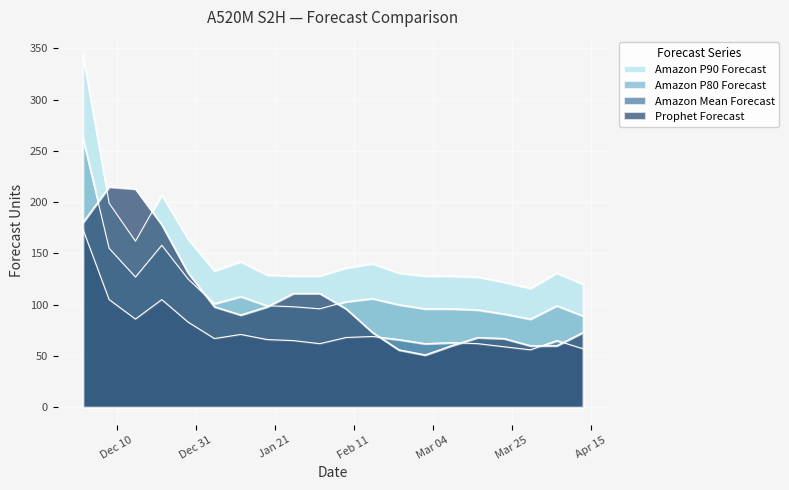

Which series changed the most between 2024-12-22 and 2025-04-13?

Prophet Forecast